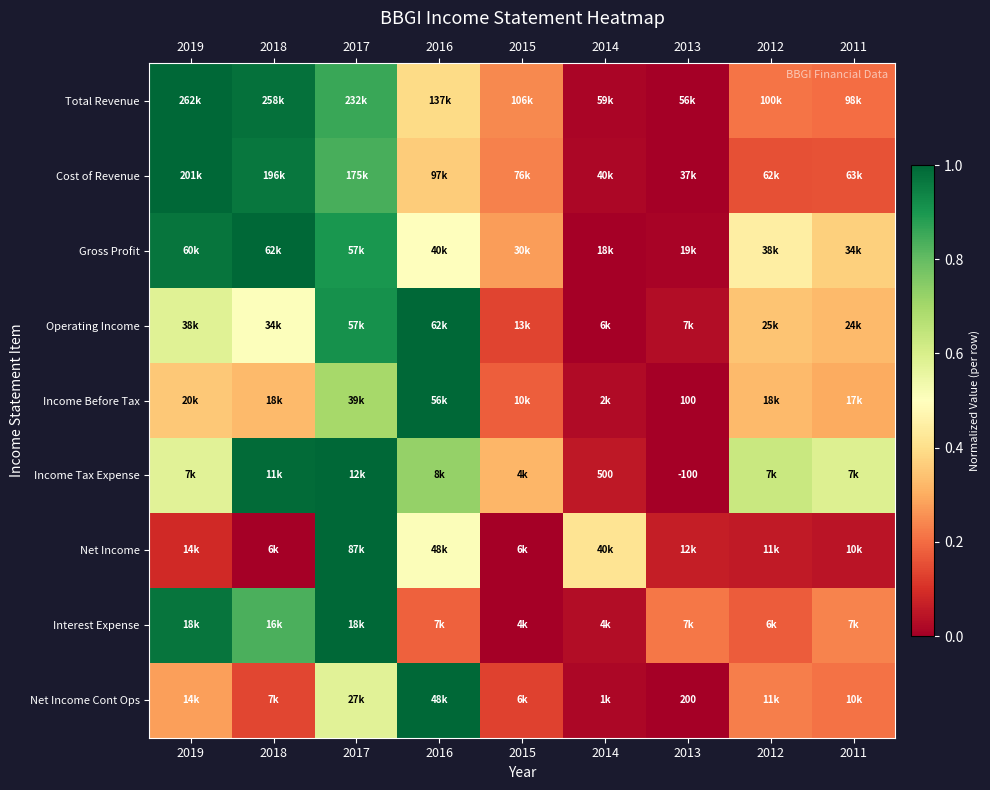

True or false: Net Income has a value of 0.0 at 2011.

False